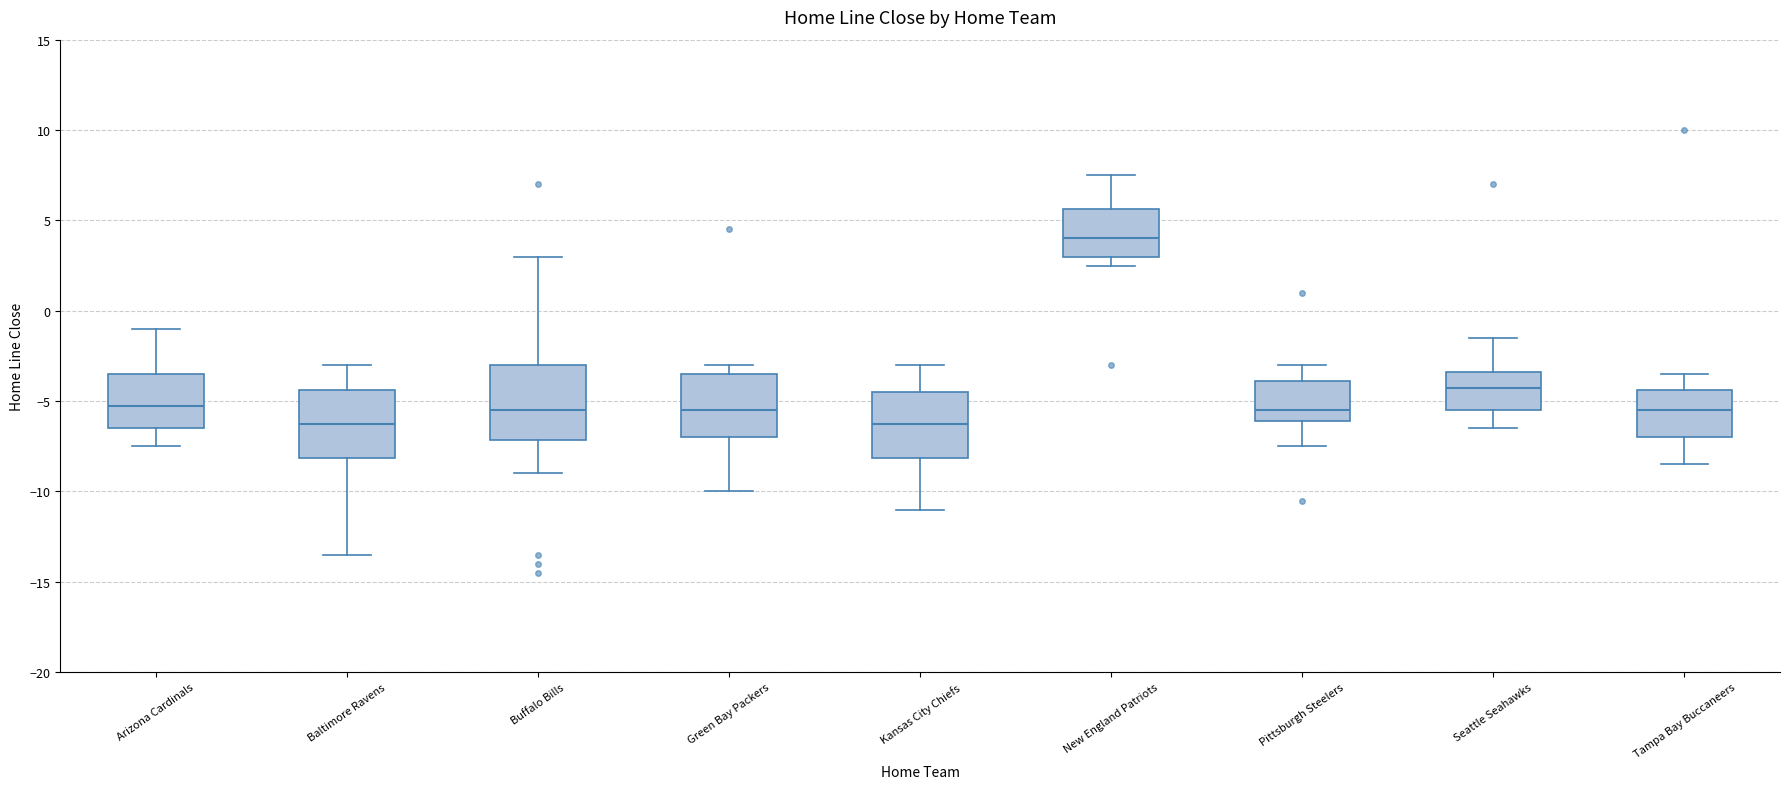

Reading left to right, read every box against the y-axis: the position of its median line, the range the box covers, and the ends of its whiskers. The values are not printed on the chart, so give them approximately, as read against the axis.

Arizona Cardinals: median -5.0, box -6.5 to -3.5, whiskers -7.5 to -1.0
Baltimore Ravens: median -6.0, box -8.0 to -4.5, whiskers -13.5 to -3.0
Buffalo Bills: median -5.5, box -7.0 to -3.0, whiskers -9.0 to 3.0
Green Bay Packers: median -5.5, box -7.0 to -3.5, whiskers -10.0 to -3.0
Kansas City Chiefs: median -6.0, box -8.0 to -4.5, whiskers -11.0 to -3.0
New England Patriots: median 4.0, box 3.0 to 5.5, whiskers 2.5 to 7.5
Pittsburgh Steelers: median -5.5, box -6.0 to -4.0, whiskers -7.5 to -3.0
Seattle Seahawks: median -4.0, box -5.5 to -3.5, whiskers -6.5 to -1.5
Tampa Bay Buccaneers: median -5.5, box -7.0 to -4.5, whiskers -8.5 to -3.5